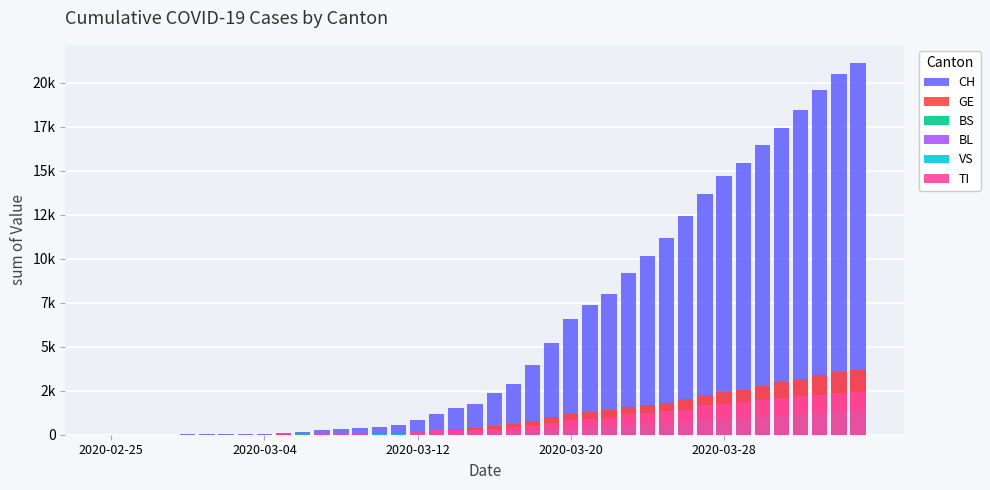

Is it true that VS equals 7 at 9?

False